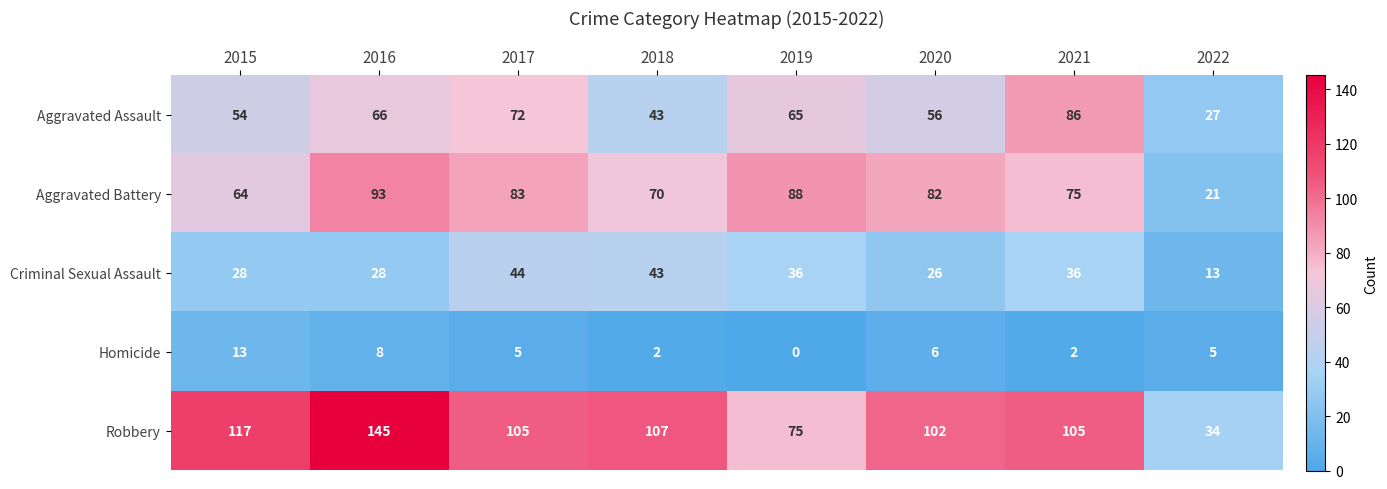

What is the difference between the Criminal Sexual Assault values at 2020 and 2022?

13